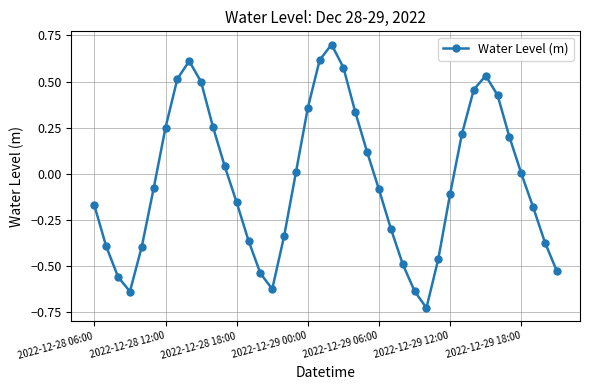

True or false: the data has more than 0 interior local peaks.

True